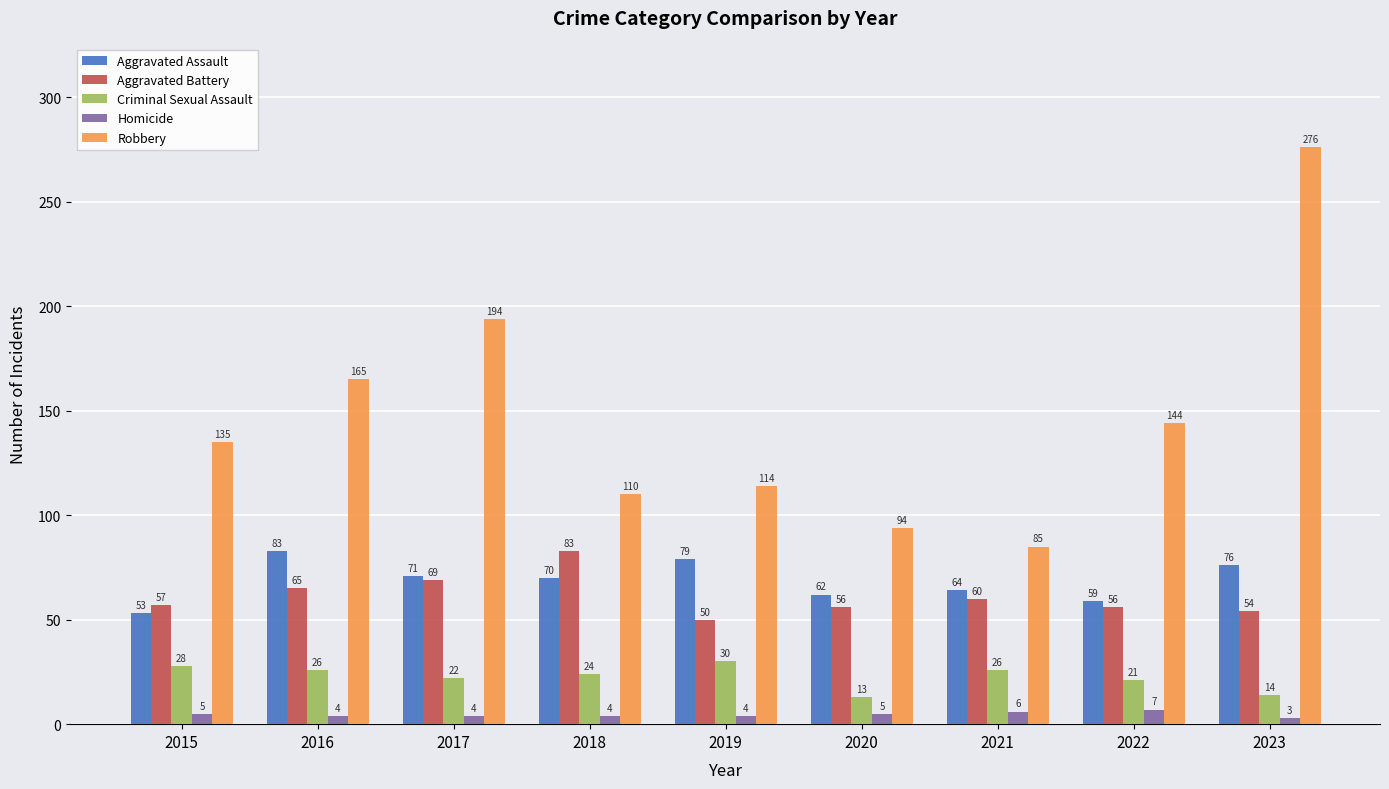

Does the chart contain stacked bars?

No